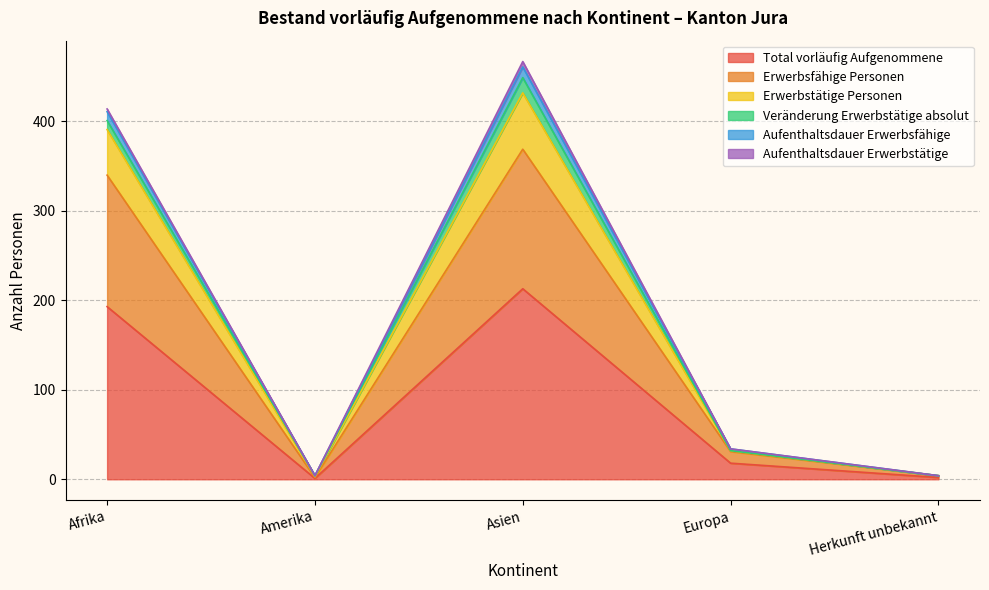

Does the chart have visible grid lines?

Yes